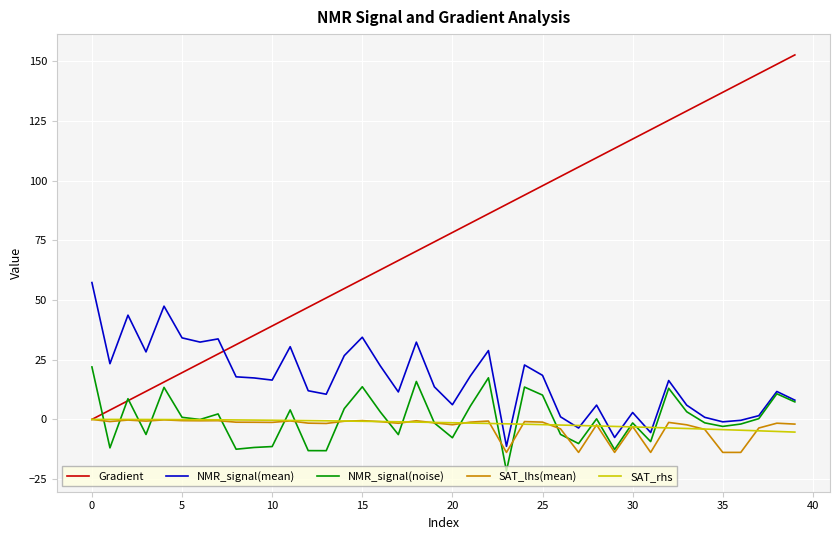

Which series has the largest total across all categories?

Gradient